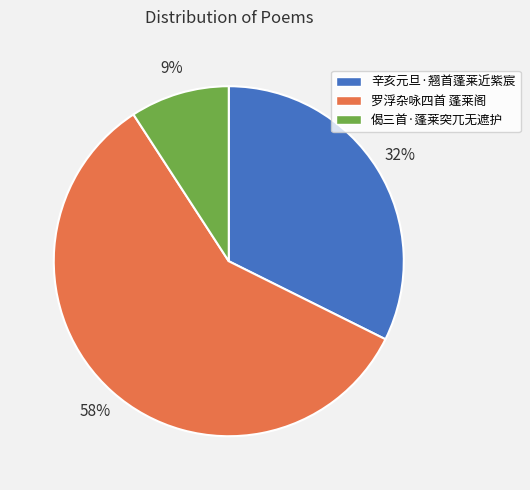

Do 辛亥元旦·翘首蓬莱近紫宸 and 罗浮杂咏四首 蓬莱阁 together represent more than half of the pie?

Yes